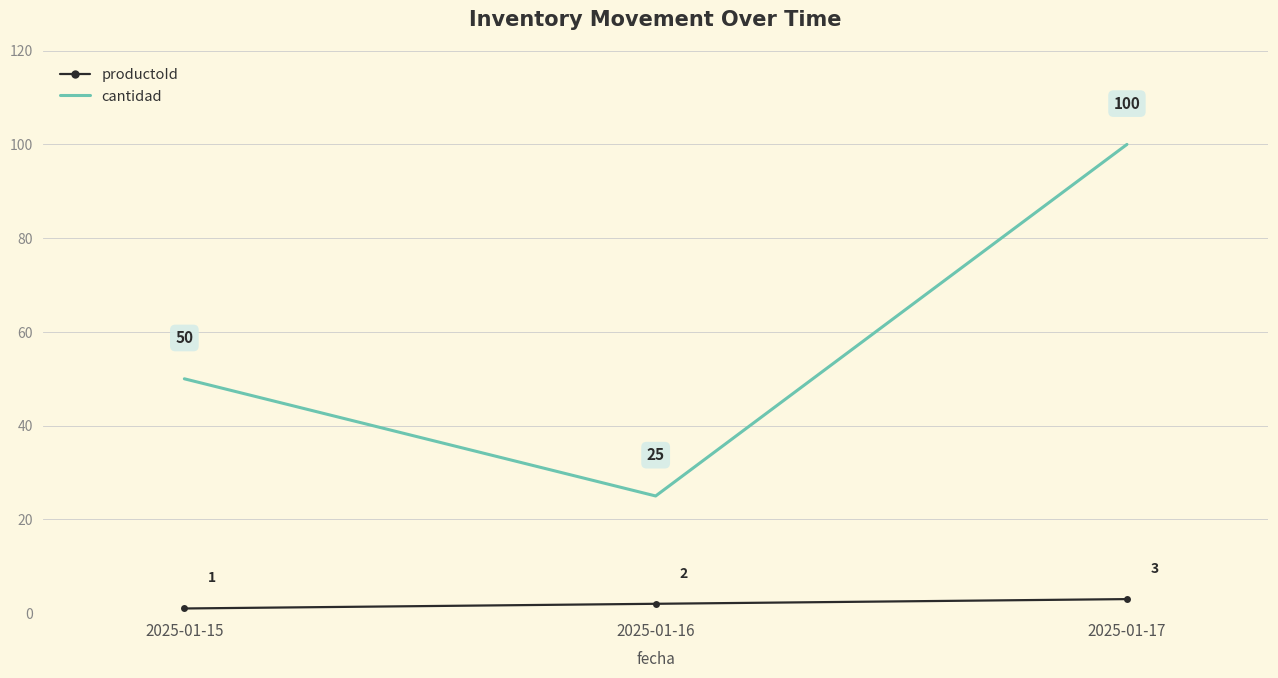

Which category has the highest value across all series?

2025-01-17